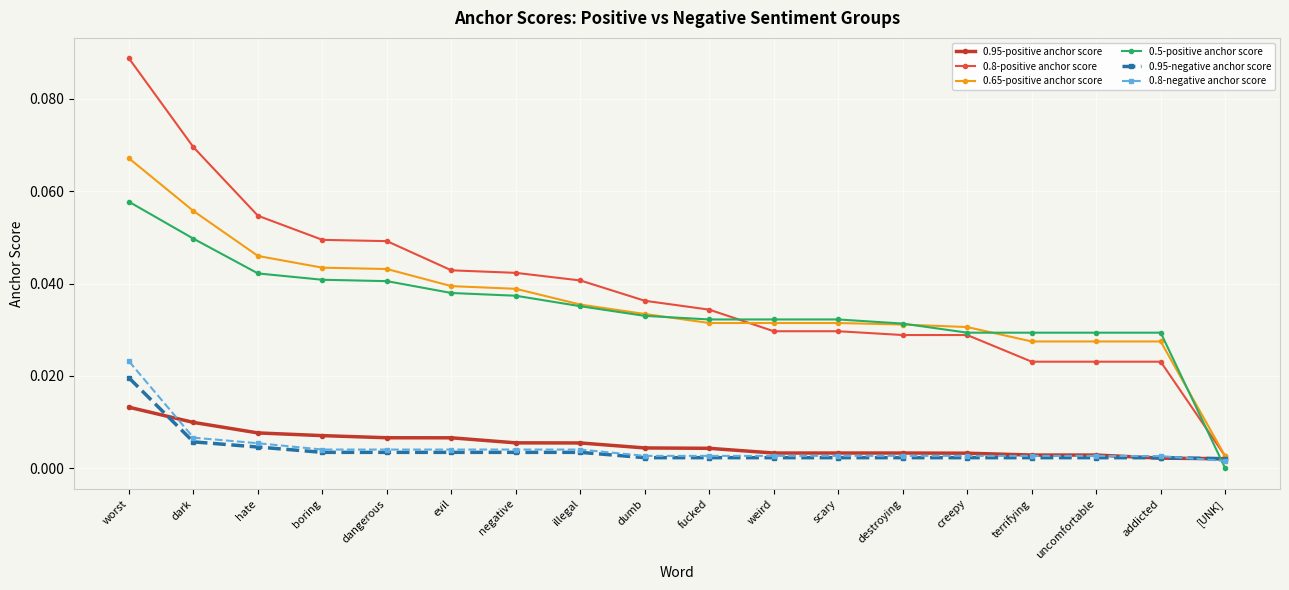

What is the label of the 4th point from the right?

terrifying